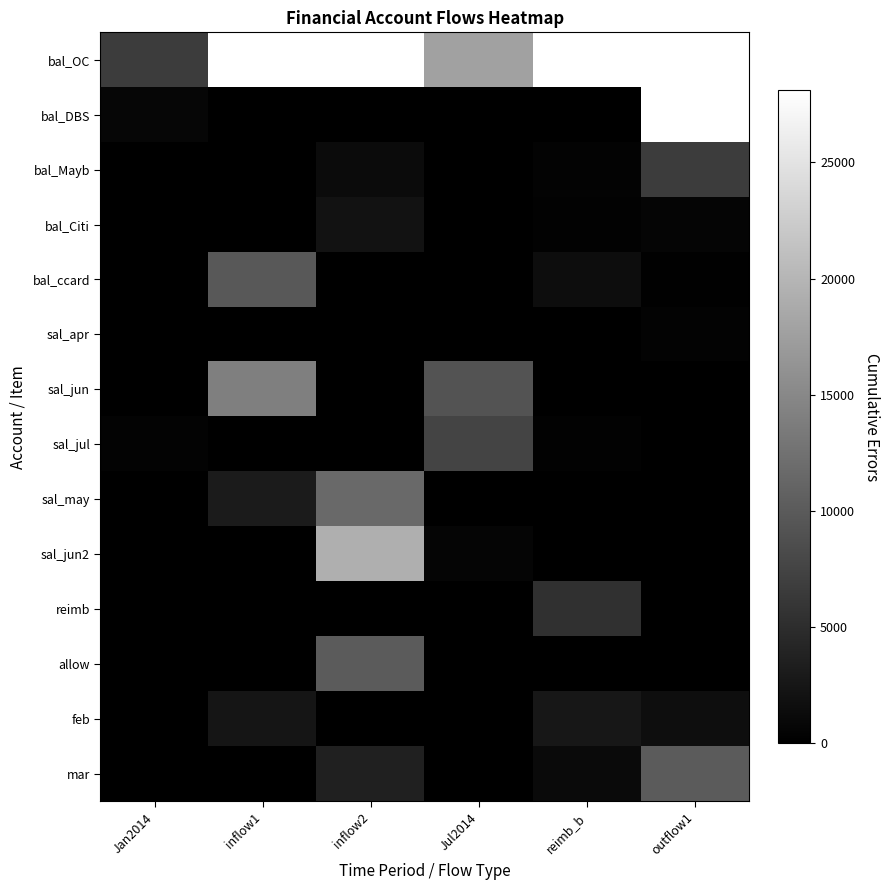

List the series in order of their peak value, lowest first.

sal_apr, bal_Citi, feb, reimb, bal_Mayb, sal_jul, bal_ccard, allow, mar, sal_may, sal_jun, sal_jun2, bal_OC, bal_DBS